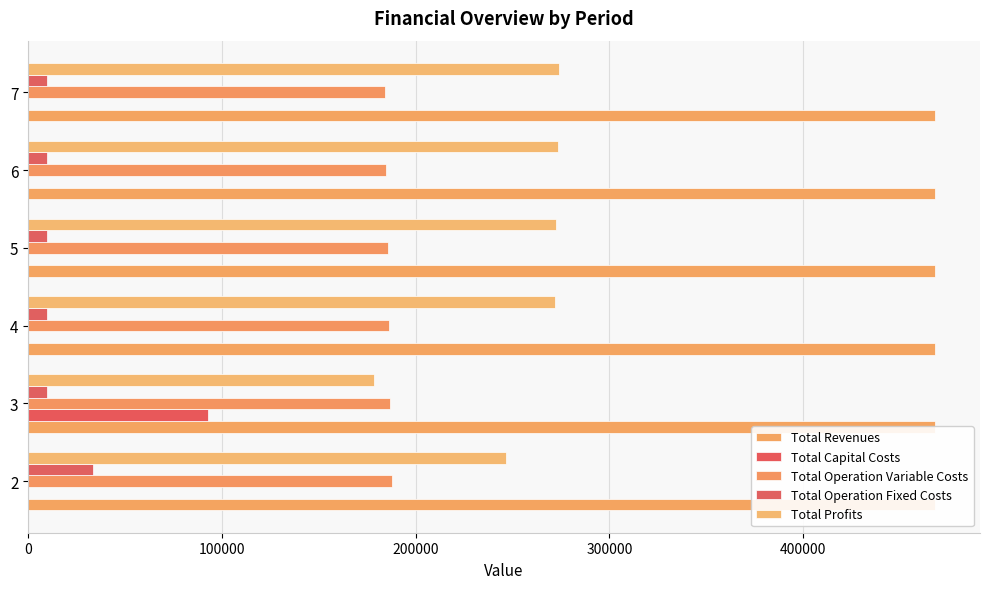

Reading left to right, what are all the values shown in this chart?

Total Revenues: 0=0.1	100000=0.1	200000=0.1	300000=0.1	400000=0.1	500000=0.1
Total Capital Costs: 0=0.0	100000=92800.0	200000=0.0	300000=0.0	400000=0.0	500000=0.0
Total Operation Variable Costs: 0=187663.2	100000=186982.3	200000=186300.4	300000=185617.6	400000=184933.8	500000=184249.1
Total Operation Fixed Costs: 0=33627.6	100000=9752.0	200000=9752.0	300000=9752.0	400000=9752.0	500000=9752.0
Total Profits: 0=246635.7	100000=178392.3	200000=271874.1	300000=272556.9	400000=273240.7	500000=273925.4